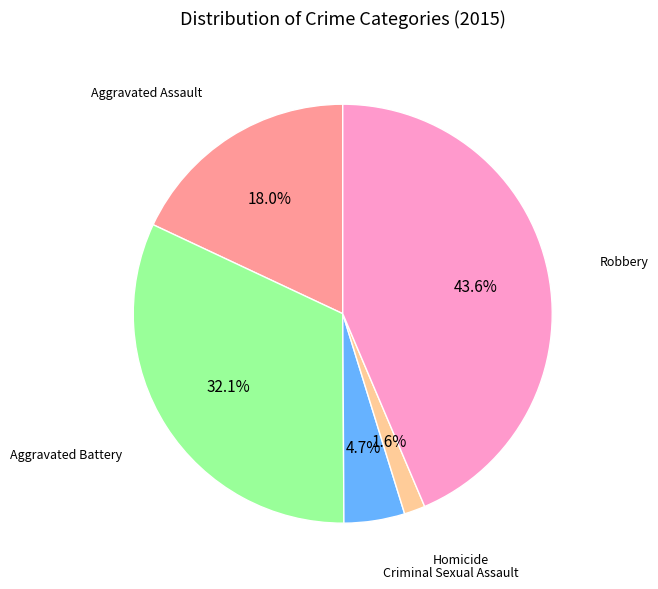

To the nearest percent, what is the difference between the largest and smallest slice percentages?

42%